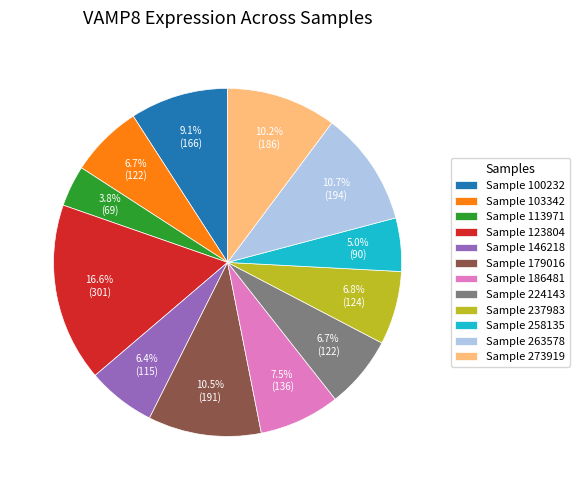

Which slice is the largest?

Sample 123804